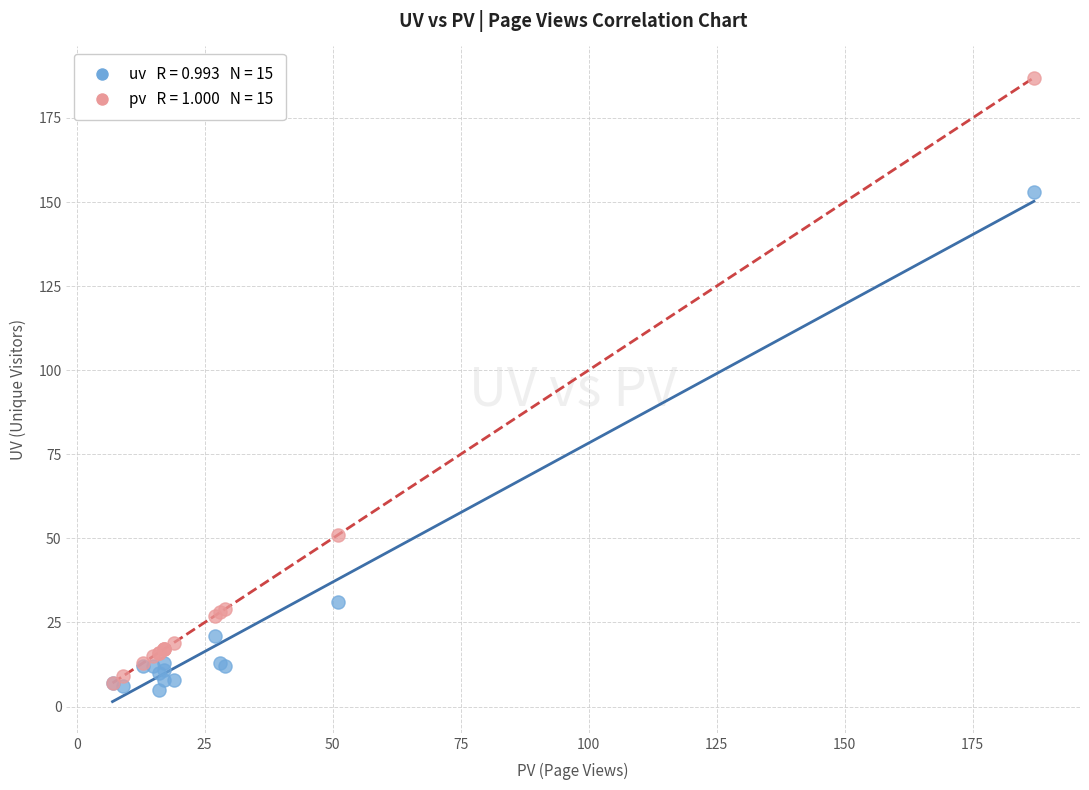

Across all series, what Y value is closest to 96?

51